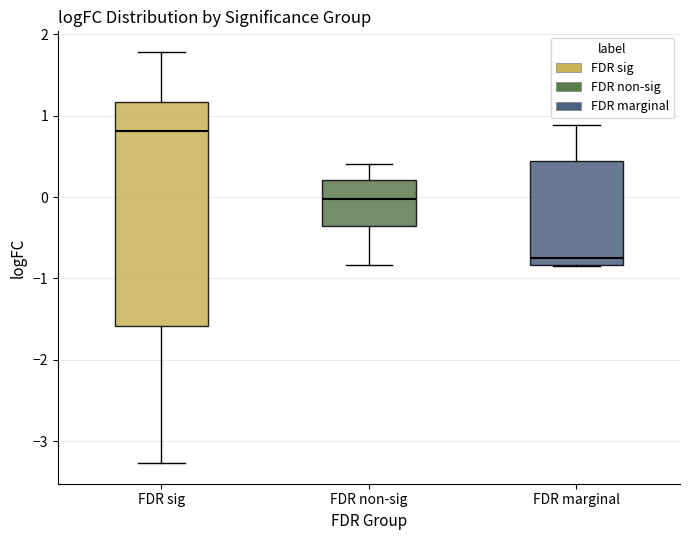

Which box has the lowest median line?

FDR marginal